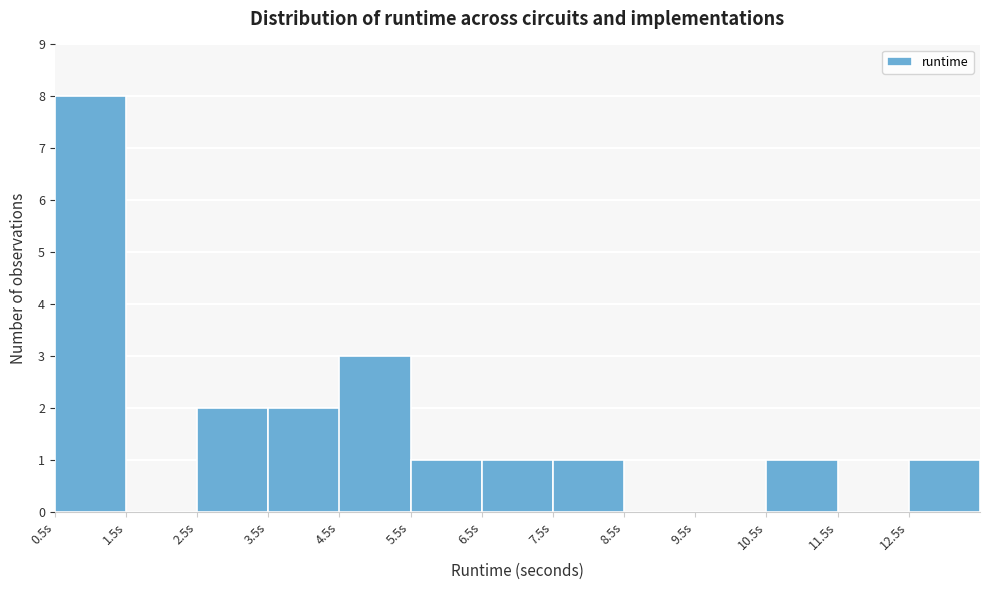

Reading left to right, transcribe this chart: for each bar, give the range it covers on the x-axis and its height. The values are not printed on the chart, so give them approximately, as read against the axis.

0.5 to 1.5: 8
1.5 to 2.5: 0
2.5 to 3.5: 2
3.5 to 4.5: 2
4.5 to 5.5: 3
5.5 to 6.5: 1
6.5 to 7.5: 1
7.5 to 8.5: 1
8.5 to 9.5: 0
9.5 to 10.5: 0
10.5 to 11.5: 1
11.5 to 12.5: 0
12.5 to 13.5: 1